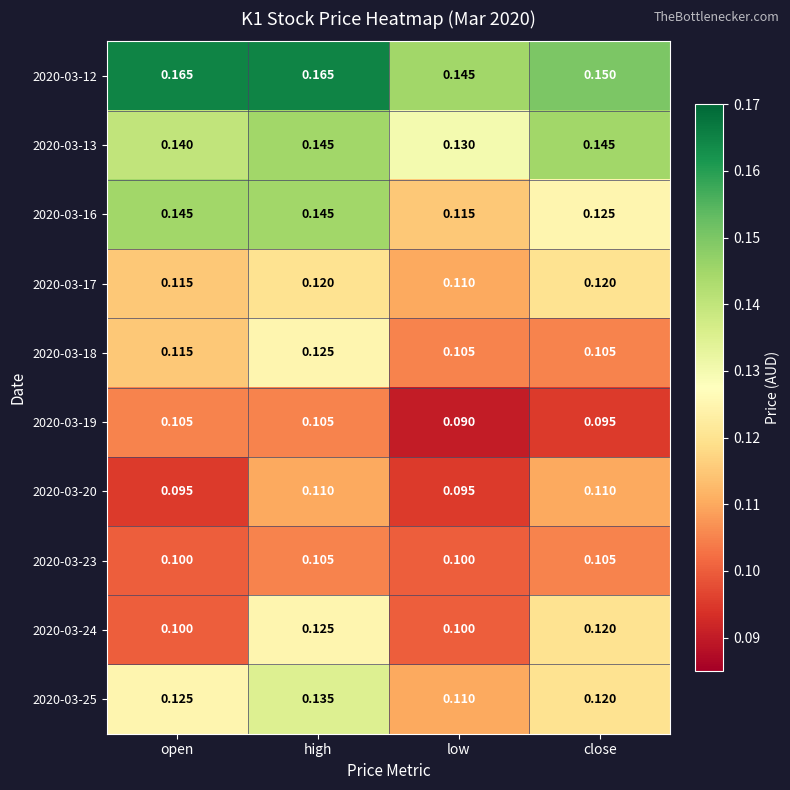

What is the difference between the highest and lowest values at low?

0.1